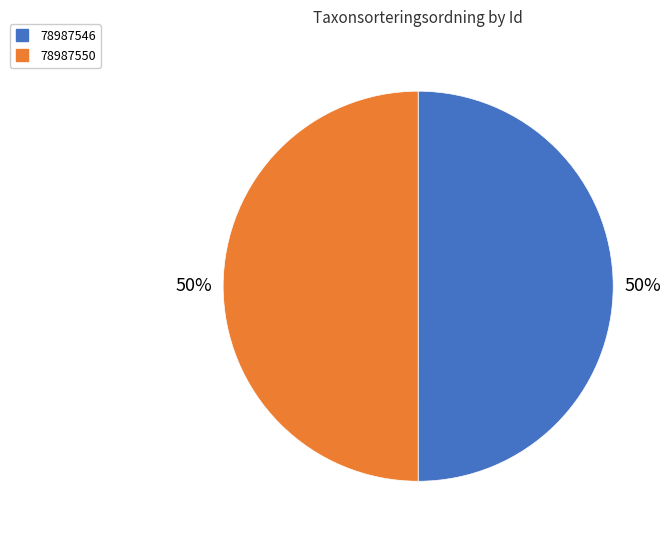

Combined, do 78987546 and 78987550 account for over 50%?

Yes